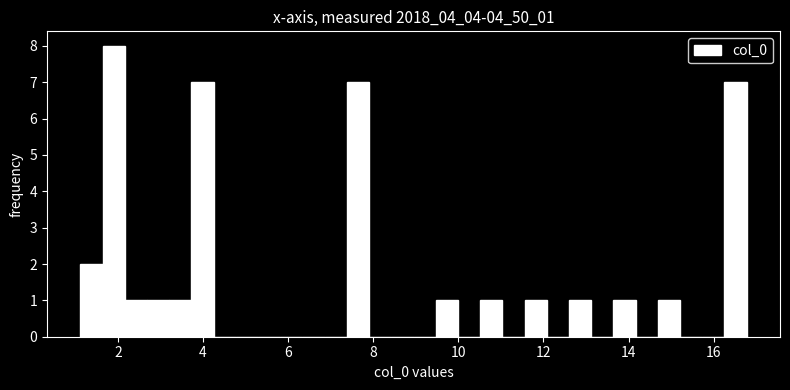

Around what value on the x-axis is the tallest bar? Give the approximate position of its centre, as read against the axis.

1.8